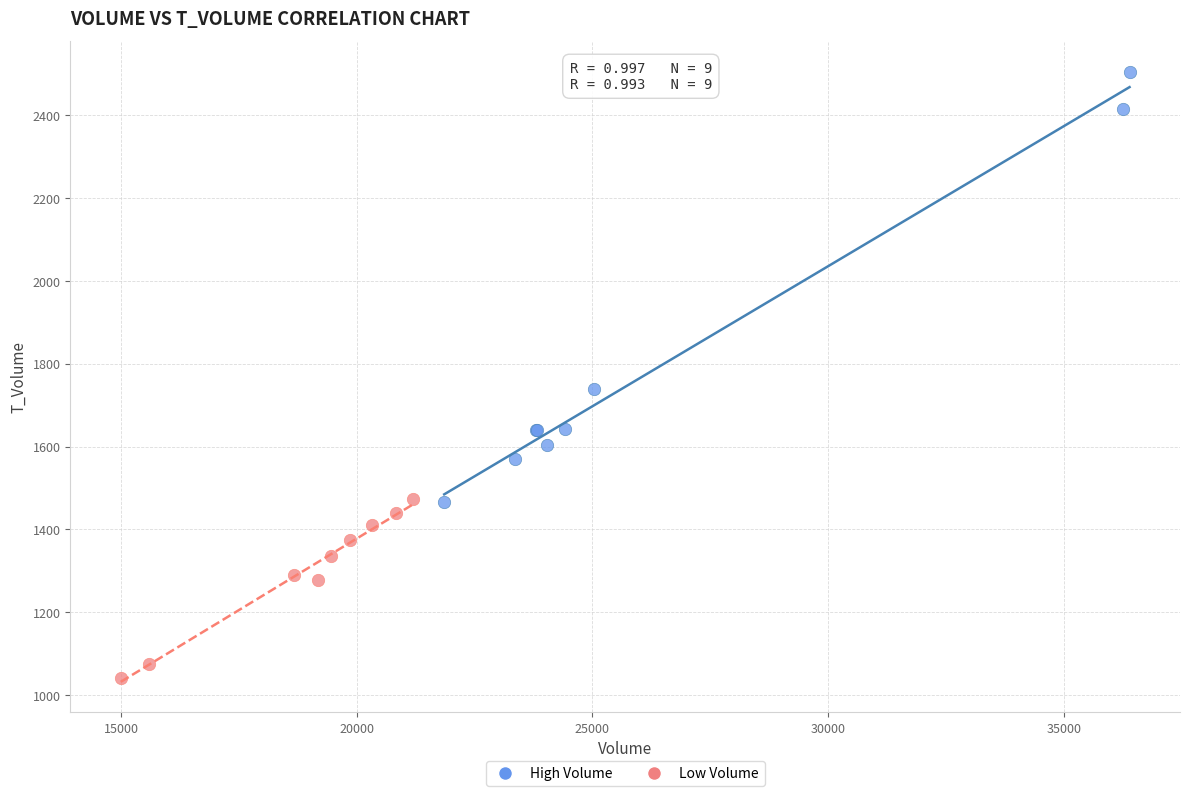

Which series contains the lowest Y value?

Low Volume